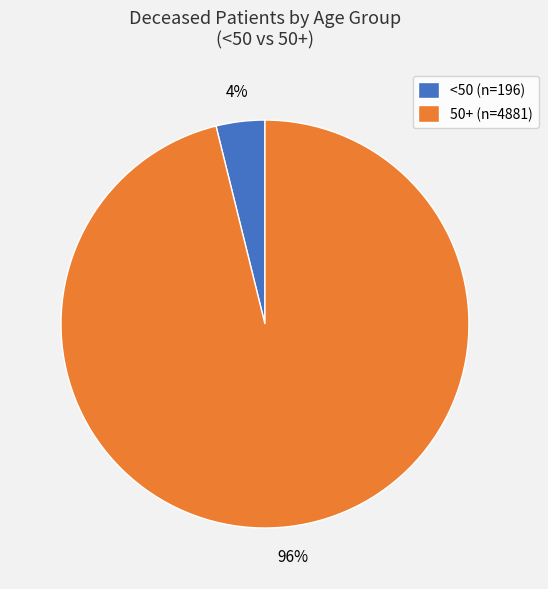

Do <50 (n=196) and 50+ (n=4881) together represent more than half of the pie?

Yes